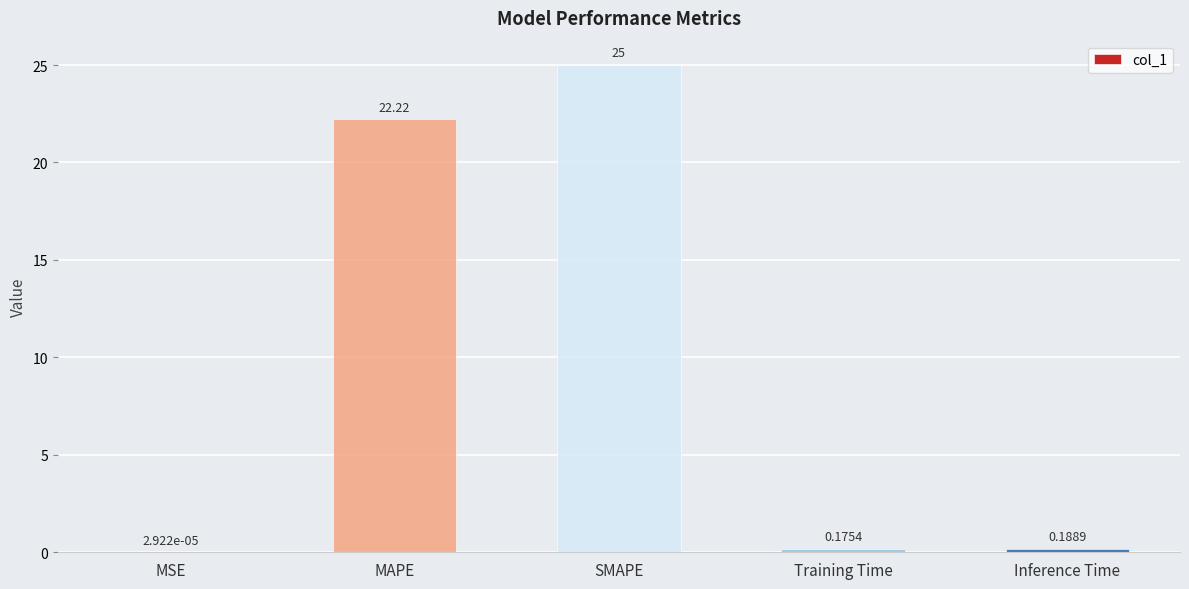

Where is the data nearest to the value 12?

MAPE